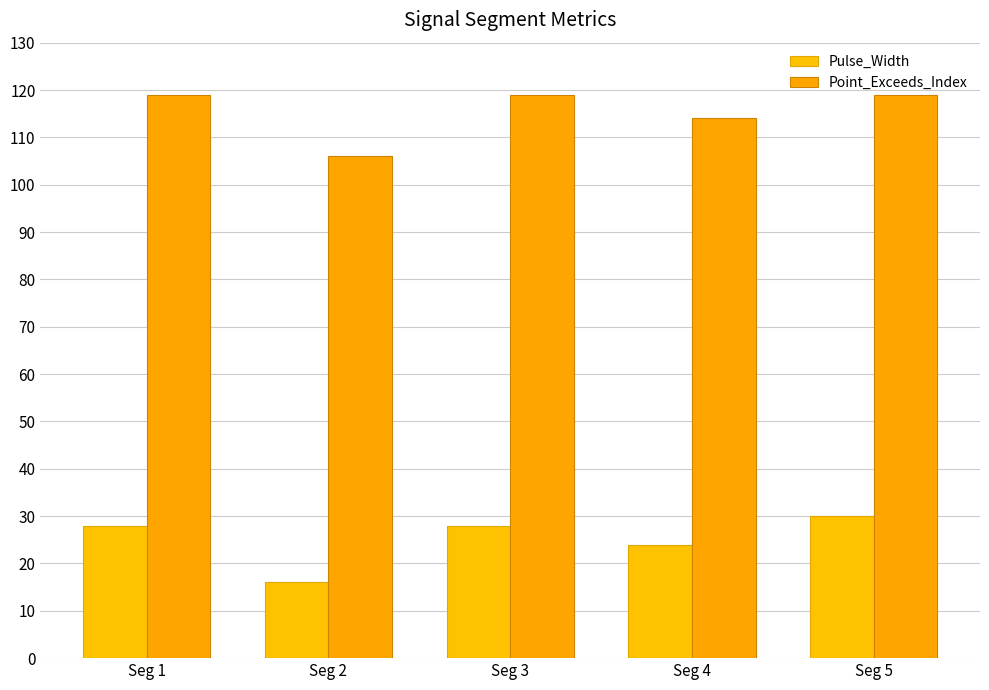

At which label does Point_Exceeds_Index reach its minimum?

Seg 2